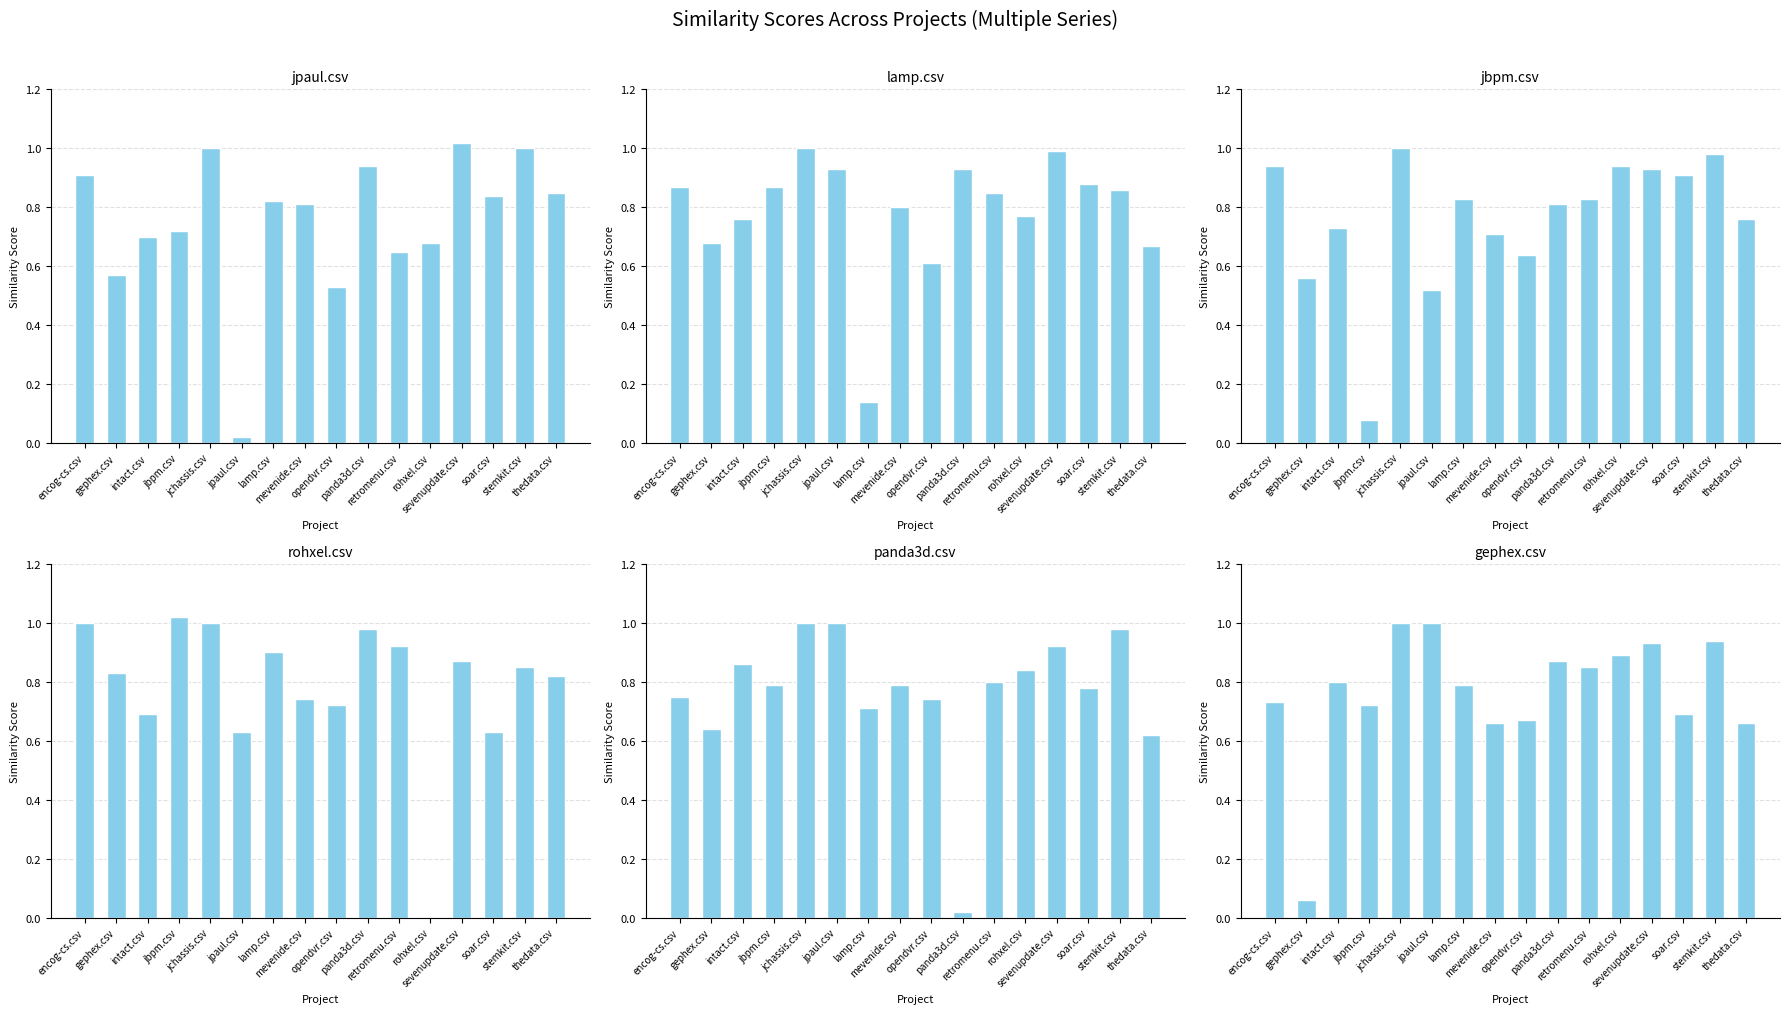

What is the sum of the jpaul.csv values at opendvr.csv and thedata.csv?

1.4